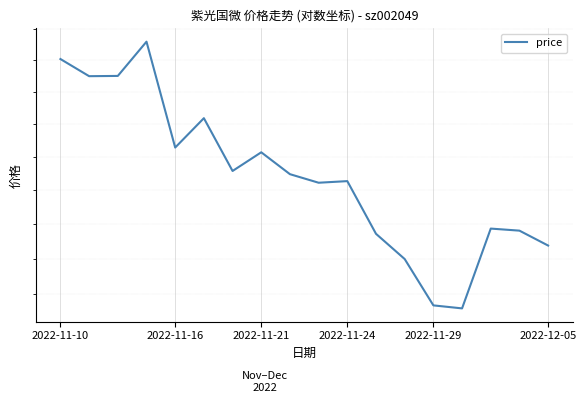

What is the value of the 10th point from the left?

140.6